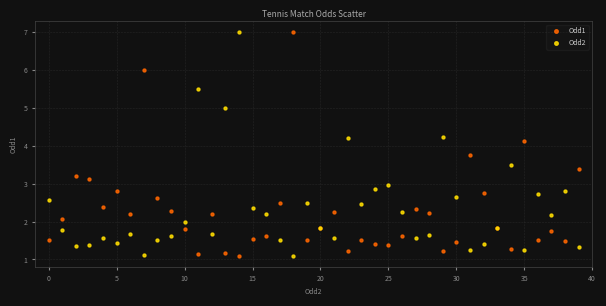

What are all the series names shown in the legend?

Odd1, Odd2